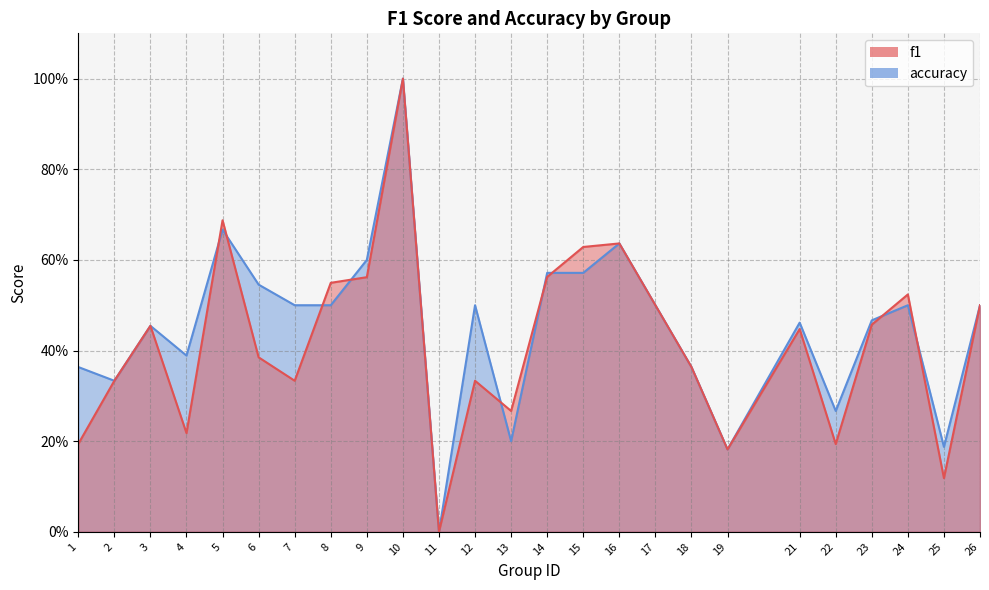

Where do accuracy and f1 first cross each other?

4 and 5